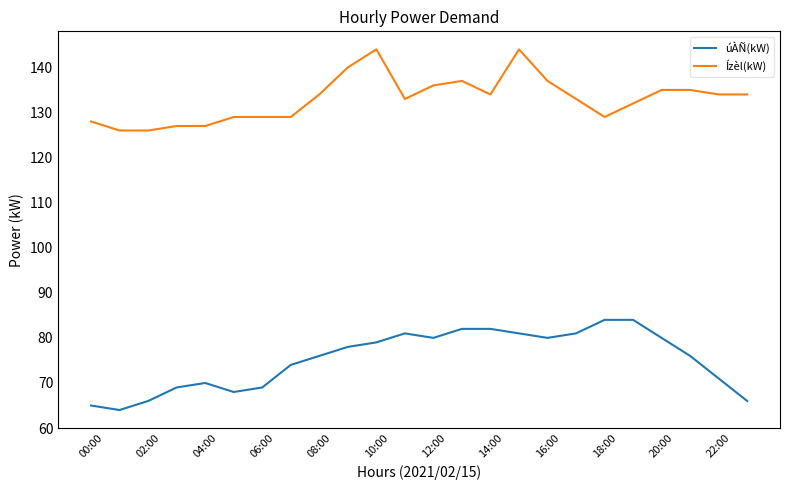

How many lines are shown in the chart?

2